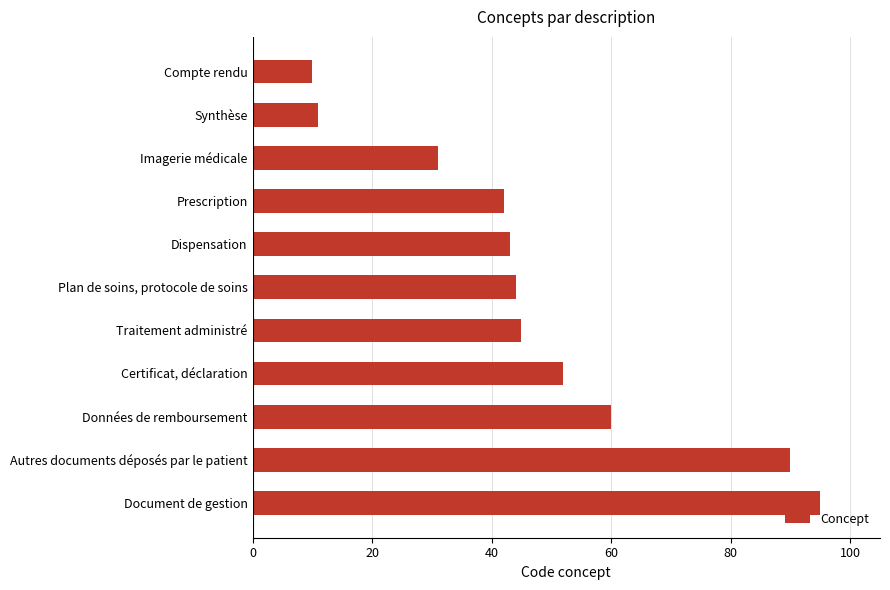

The value at Document de gestion is 95. True or false?

True